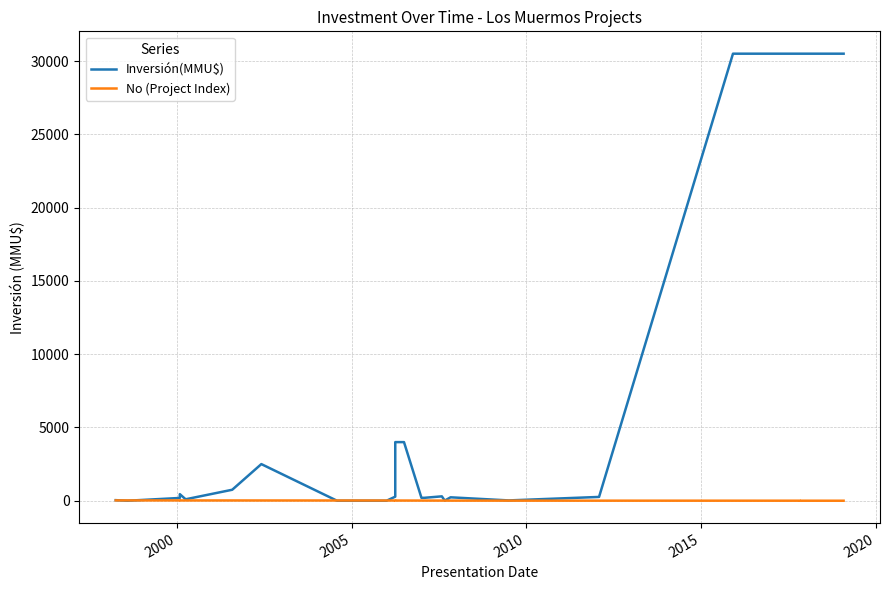

What is the difference between the maximum and minimum values in the No (Project Index) series?

23